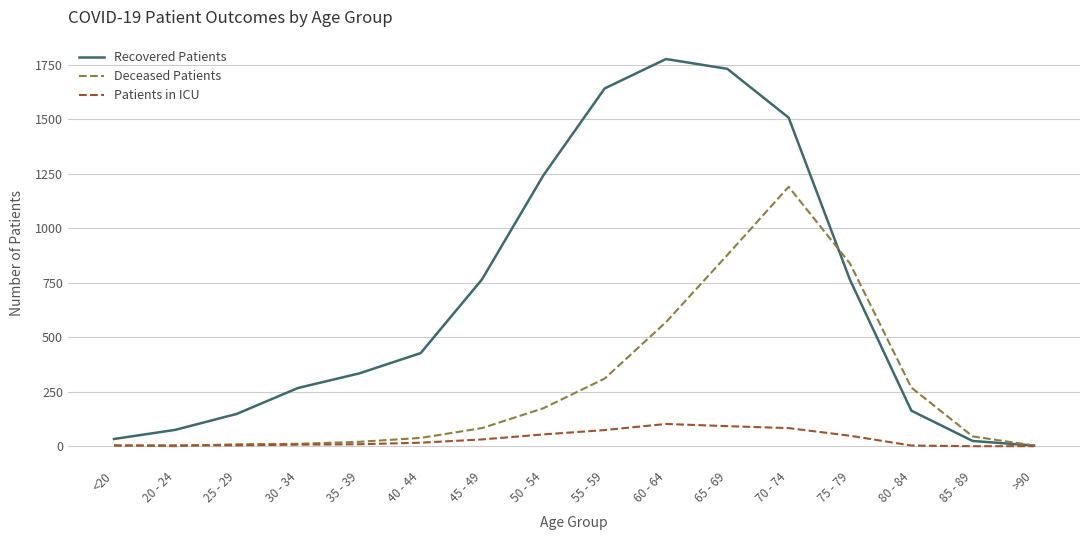

What are all the series names shown in the legend?

Recovered Patients, Deceased Patients, Patients in ICU